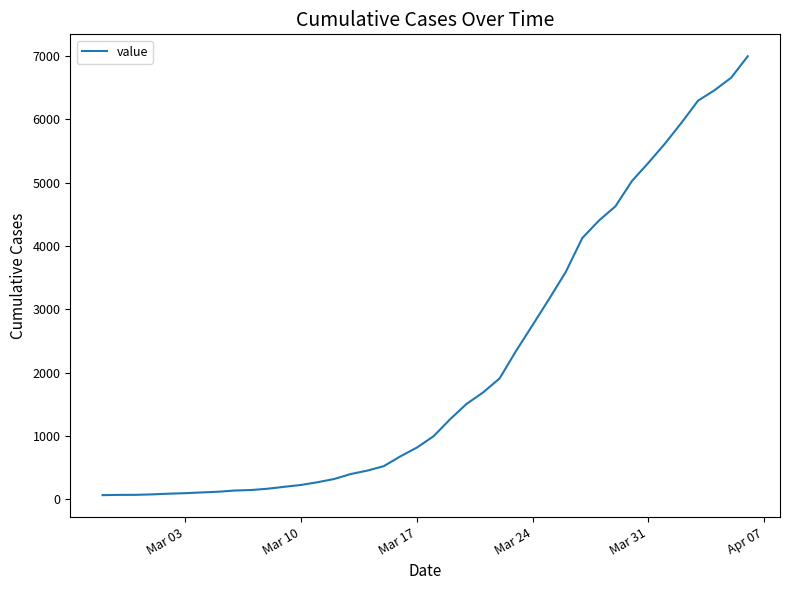

How many series are shown in this chart?

1